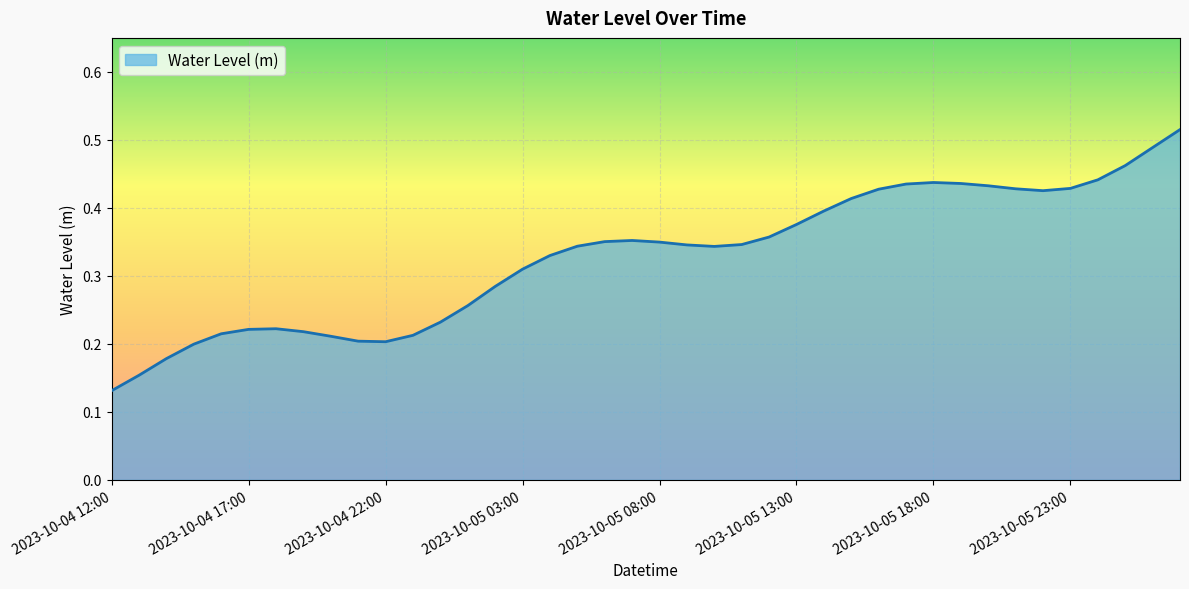

What is the sum of all values?

13.1